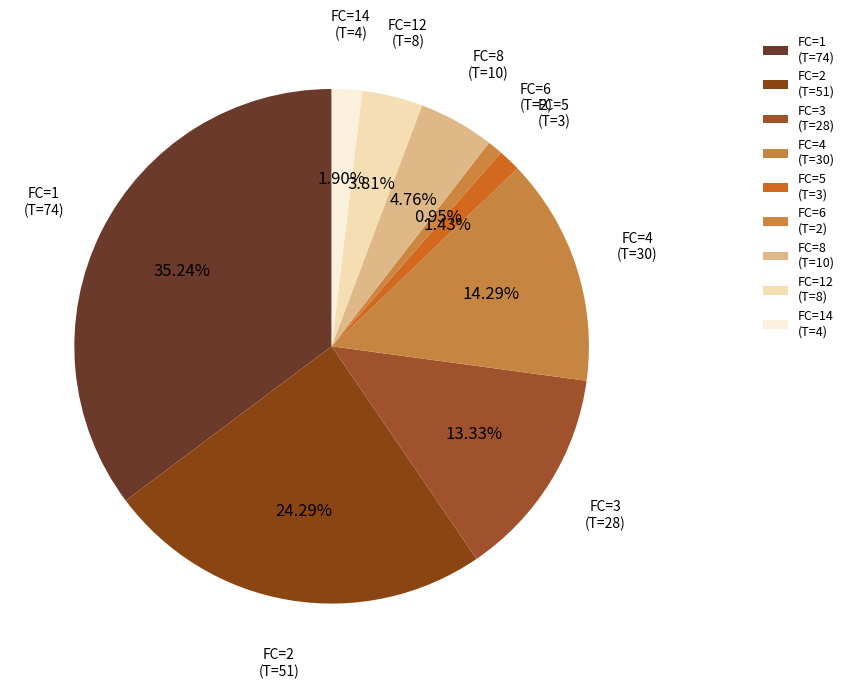

Between FC=5 (T=3) and FC=4 (T=30), which is larger?

FC=4 (T=30)